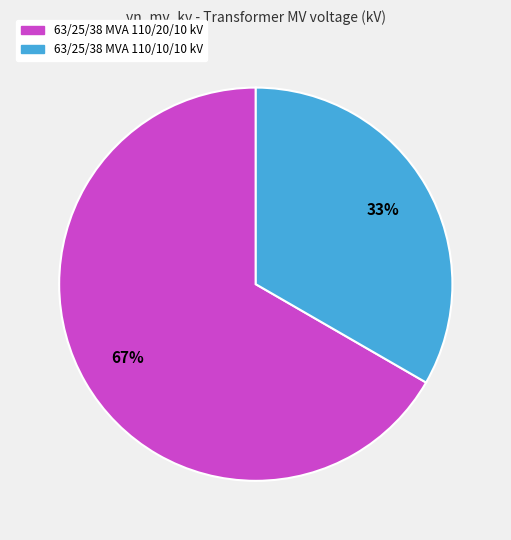

Combined, do 63/25/38 MVA 110/10/10 kV and 63/25/38 MVA 110/20/10 kV account for over 50%?

Yes